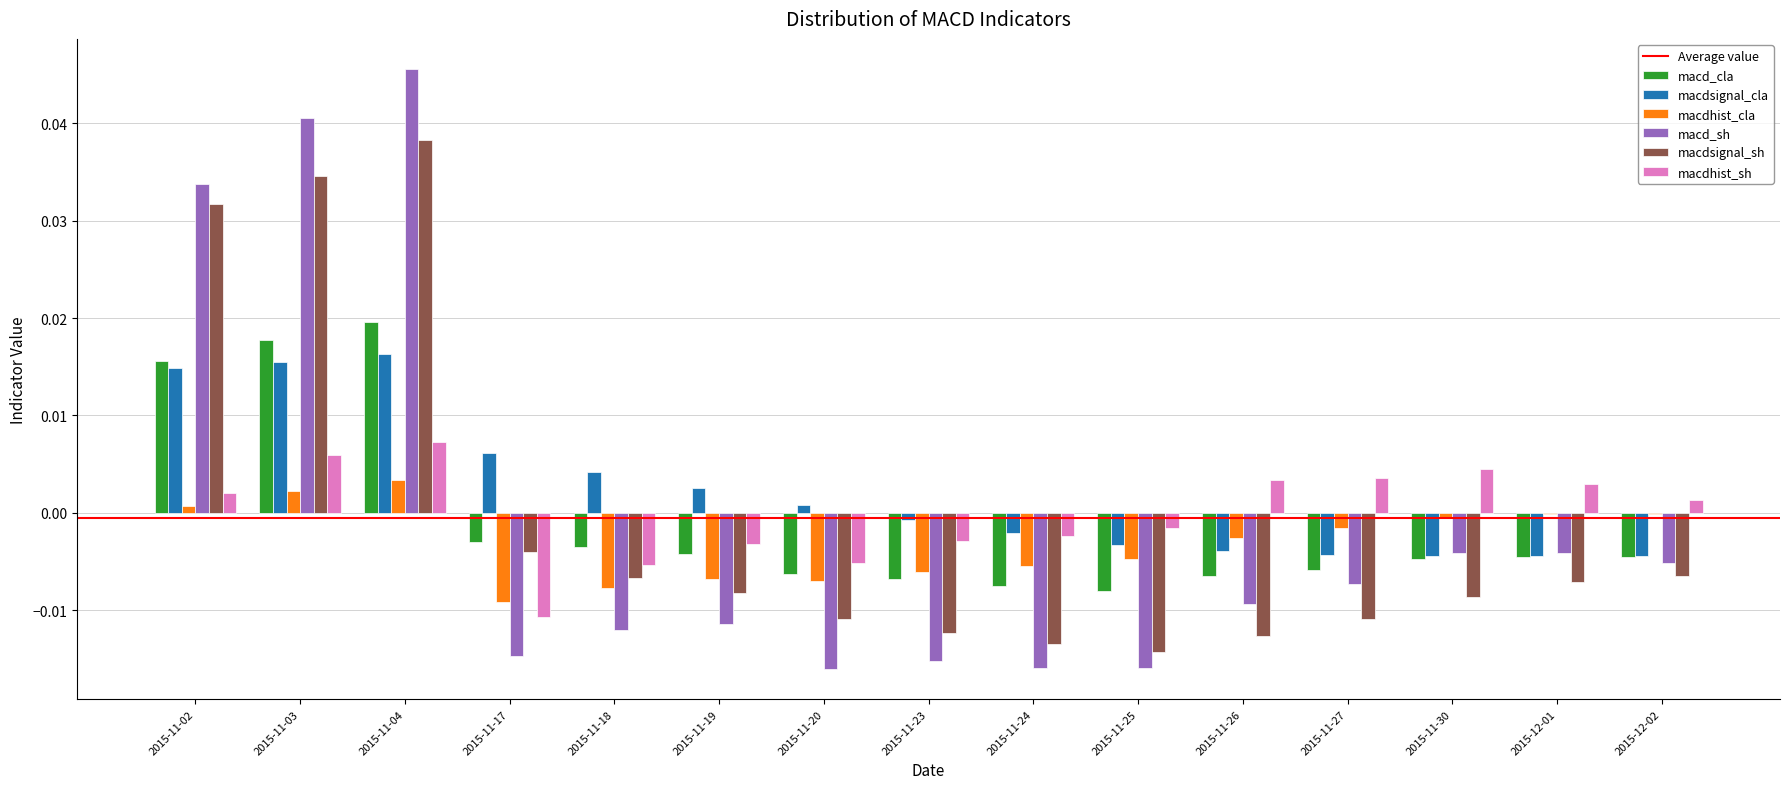

Count the number of categories in the chart.

15